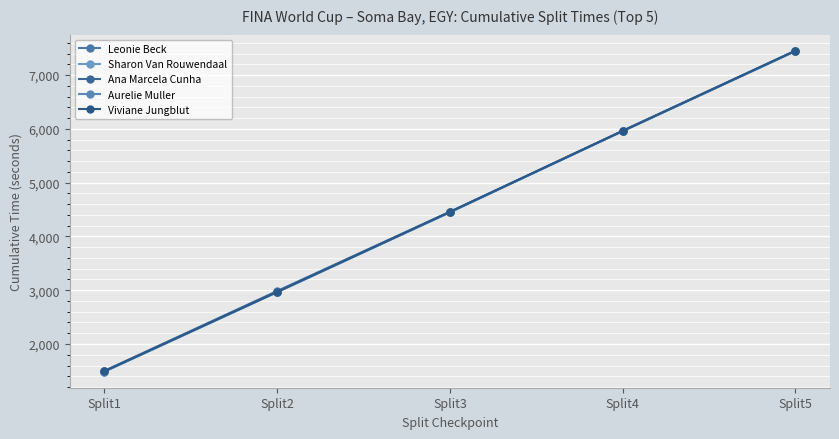

What are all the series names shown in the legend?

Leonie Beck, Sharon Van Rouwendaal, Ana Marcela Cunha, Aurelie Muller, Viviane Jungblut